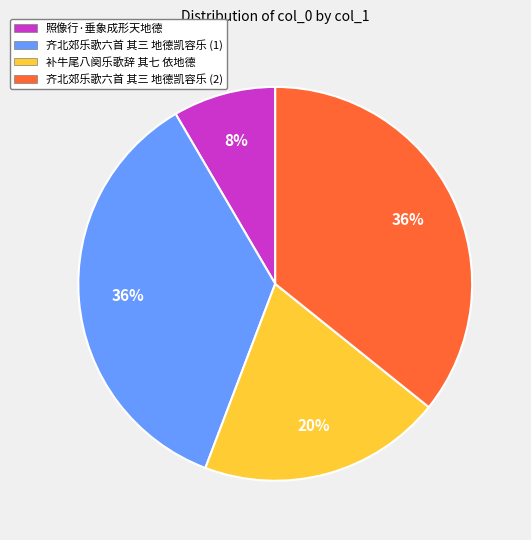

What is the smallest slice in the pie chart?

照像行·垂象成形天地德